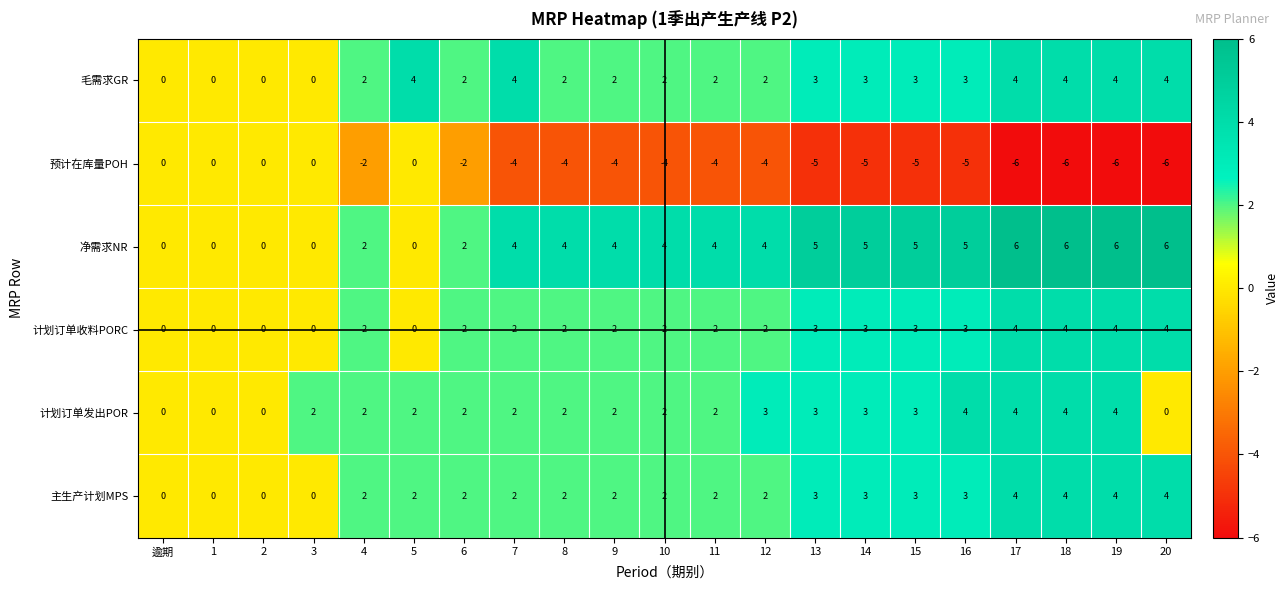

What is the sum of the 计划订单发出POR values at 14 and 1?

3